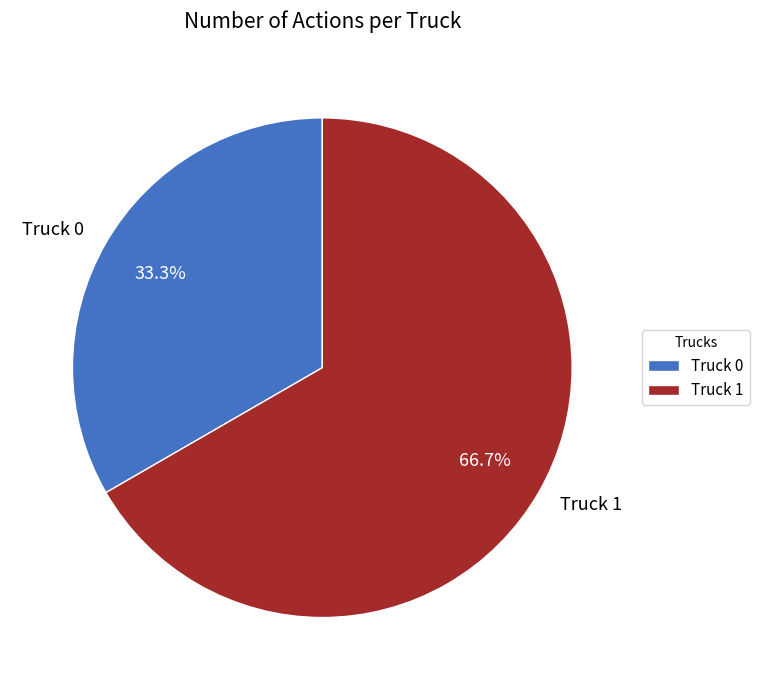

Is the sum of Truck 1 and Truck 0 greater than half?

Yes